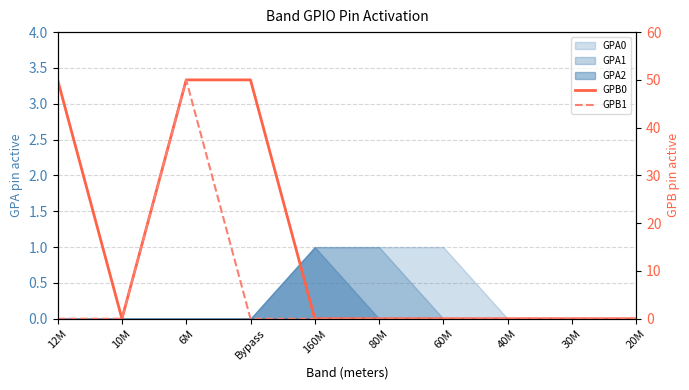

At which category does GPB0 reach its first local valley?

10M